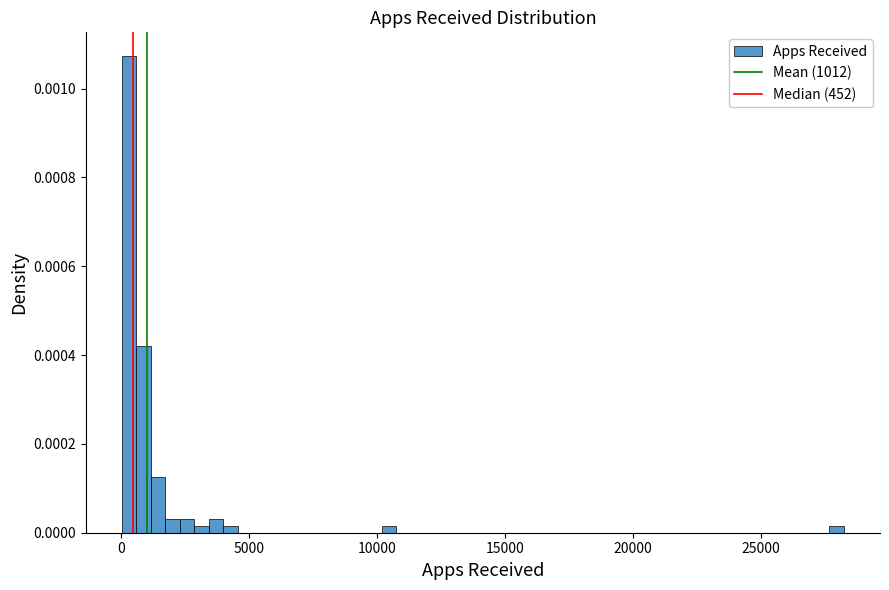

Read against the x-axis, roughly where is the centre of the tallest bar?

500